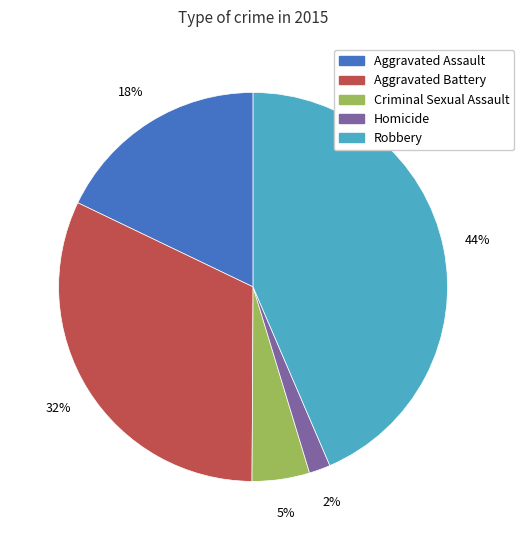

Is it true that Aggravated Assault is 18% of the pie?

True